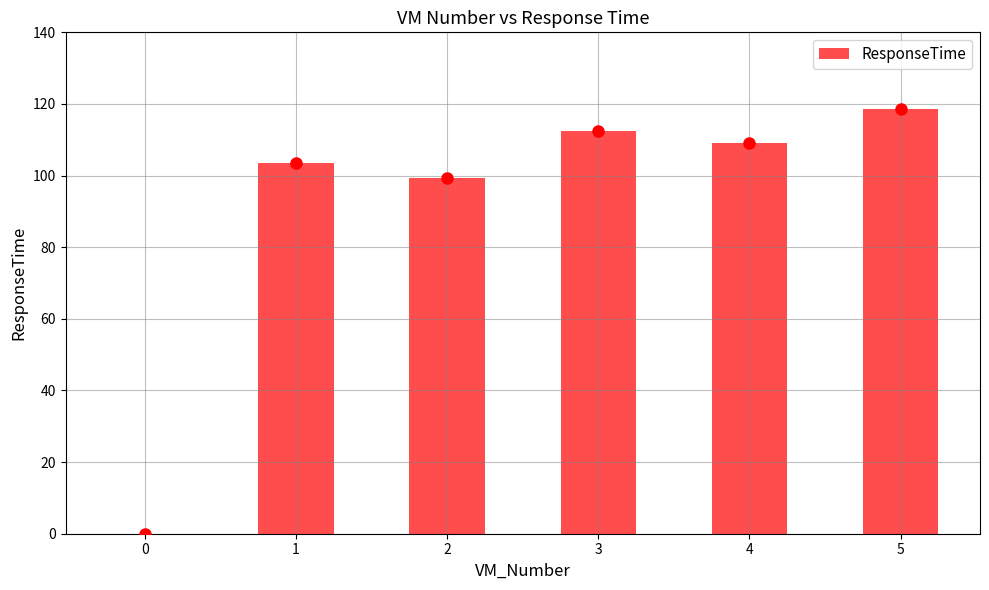

Is it true that the value at 1 is 103.6?

True